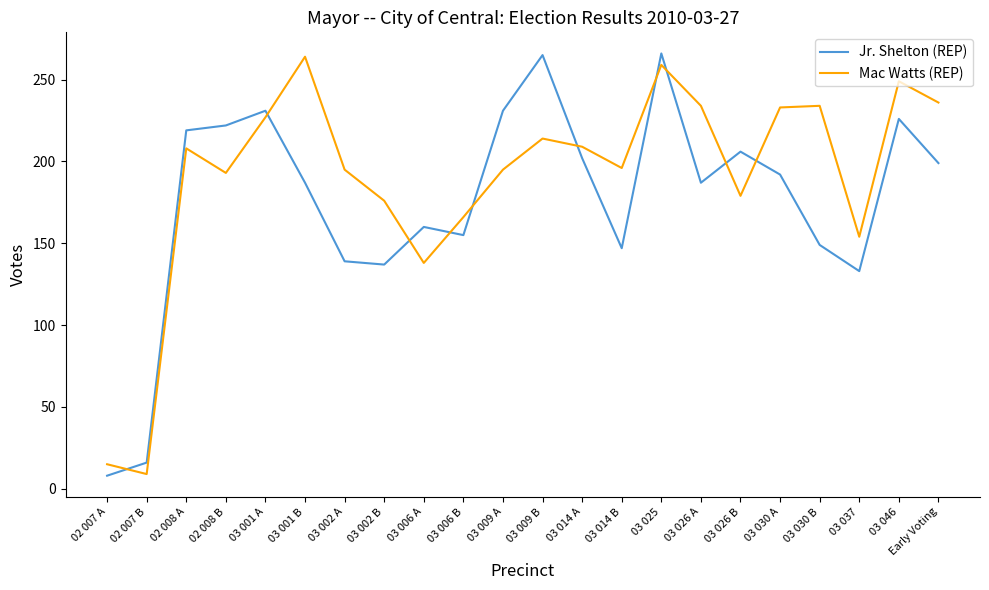

What is the minimum value for Mac Watts (REP)?

9